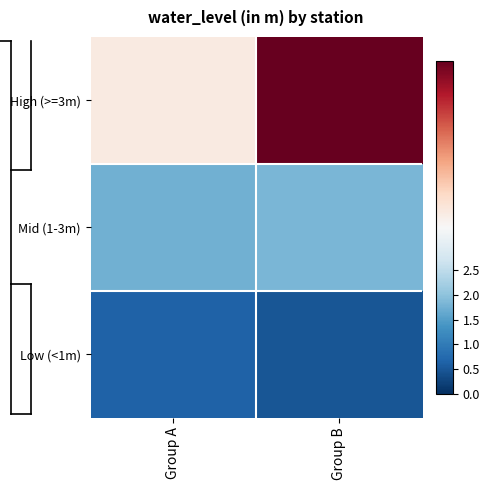

What is the difference between the highest and lowest values at Group B?

6.2